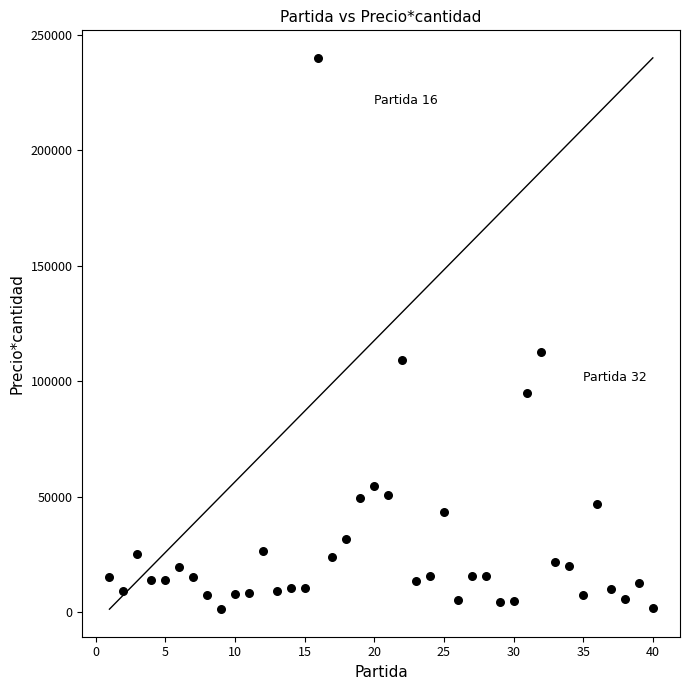

What is the range of Y values (max minus min)?

238750